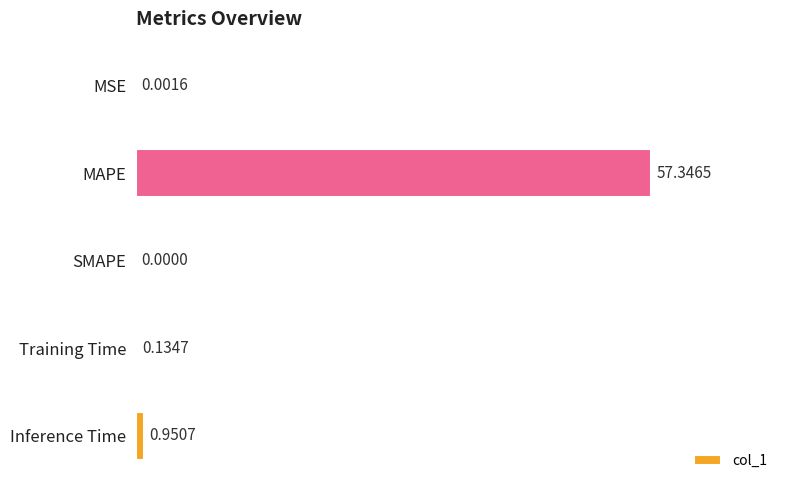

Which has a higher value, SMAPE or Inference Time?

Inference Time